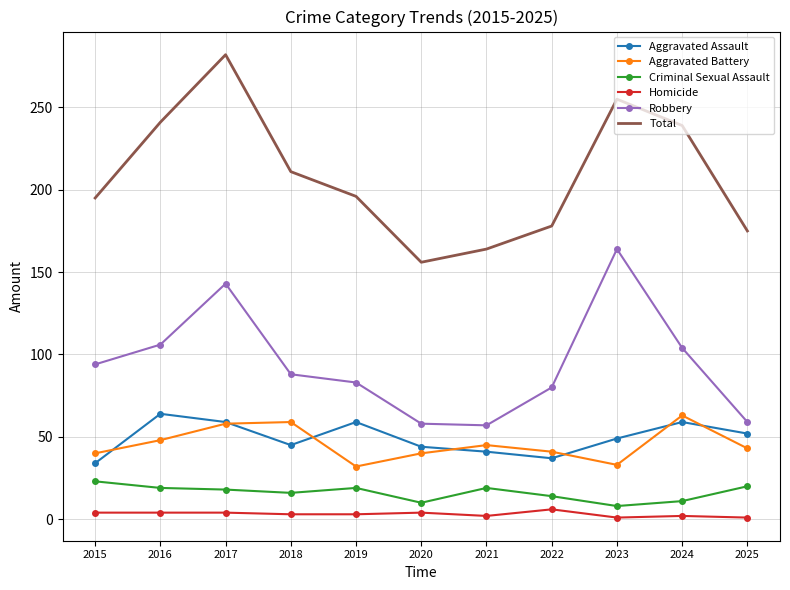

Which category has the highest value in the Aggravated Battery series?

2024